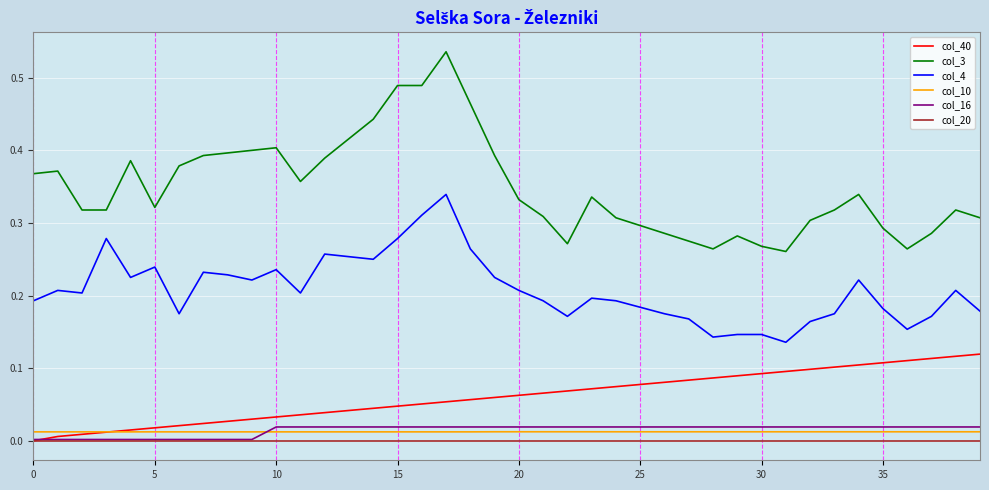

True or false: col_40 and col_3 cross at least once.

False